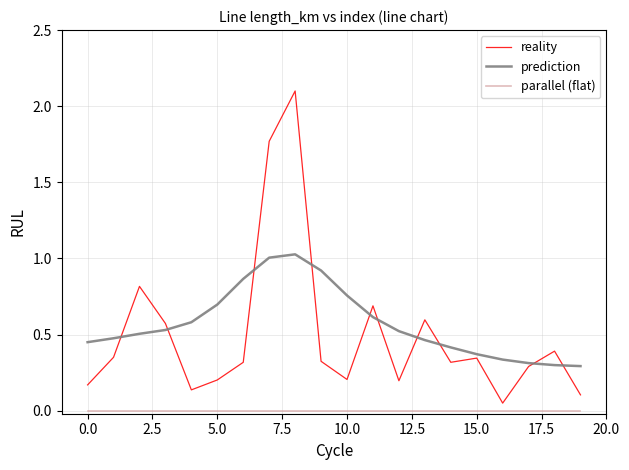

At how many categories does at least one series exceed 0?

20